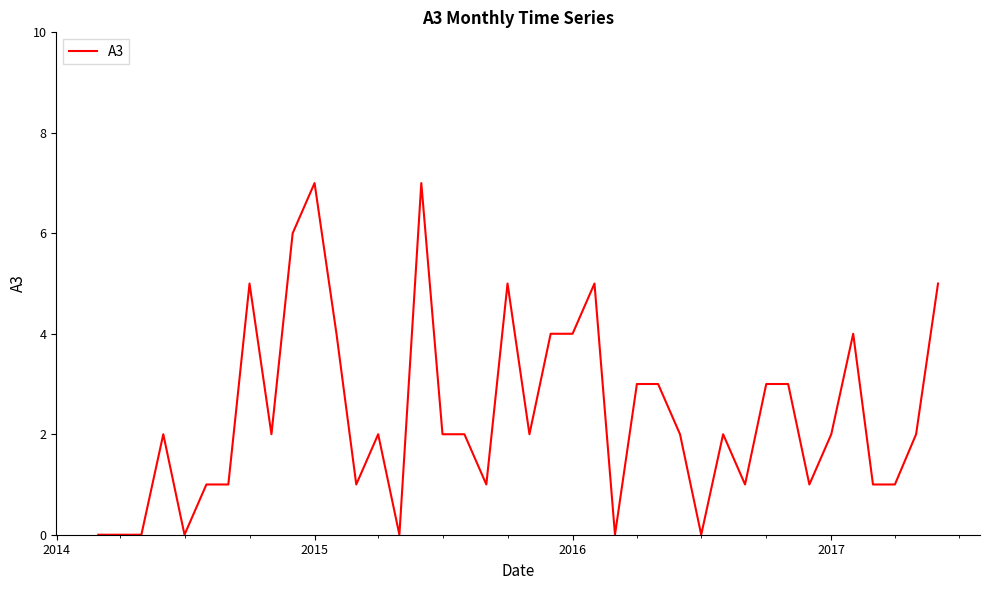

True or false: there are more than 2 points higher than both neighbors.

True